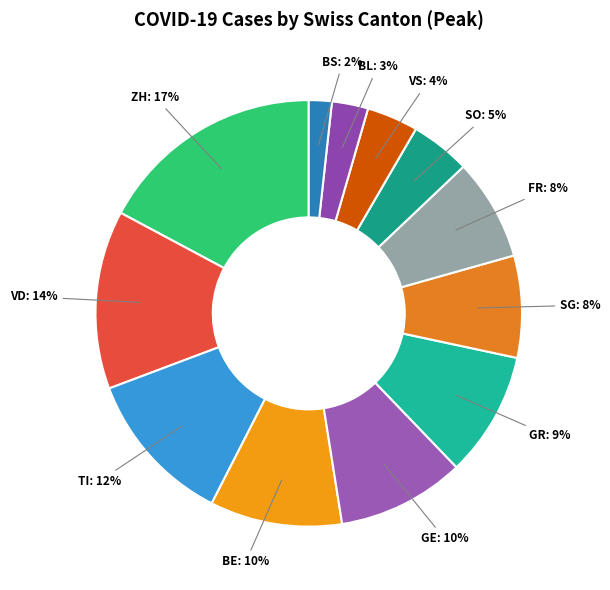

Rank the categories by value from highest to lowest.

ZH, VD, TI, BE, GE, GR, SG, FR, SO, VS, BL, BS